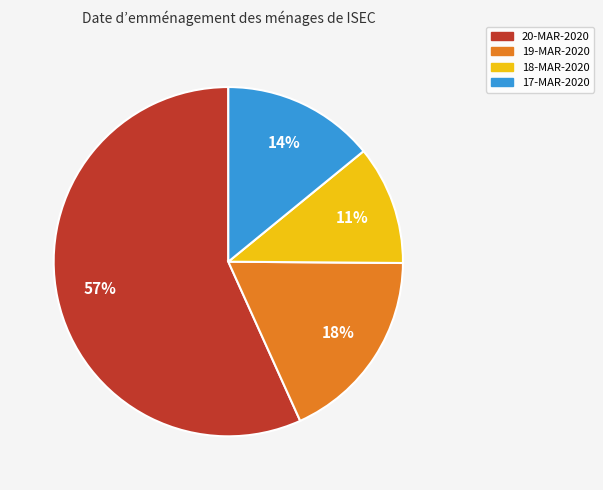

Is there a majority slice in this chart?

Yes